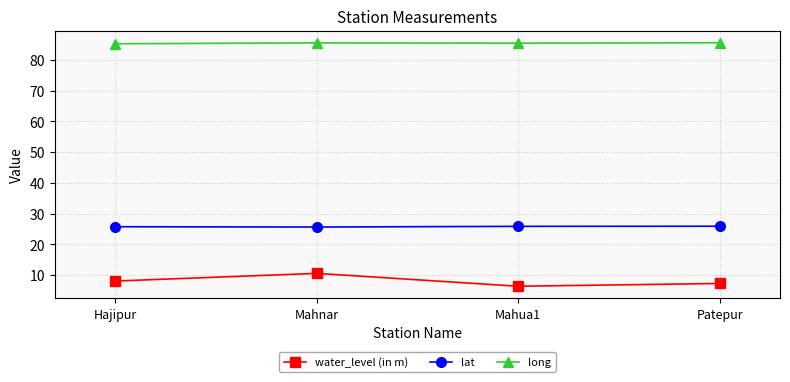

How many categories are shown in the chart?

4